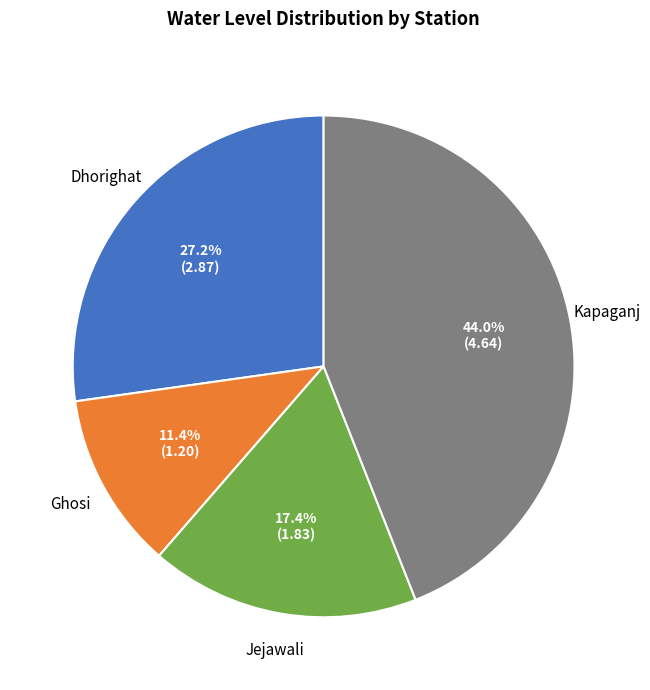

Does any single category account for the majority?

No